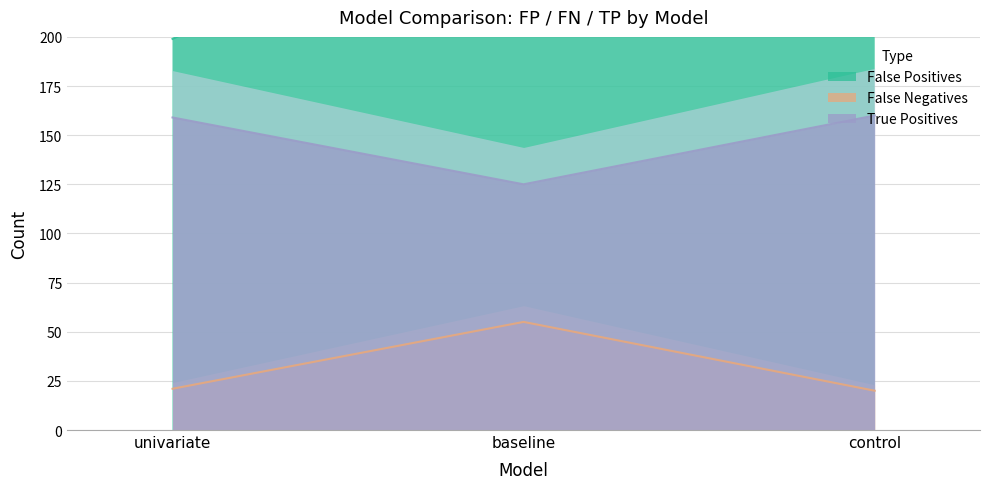

What is the label of the 2nd point from the right?

baseline